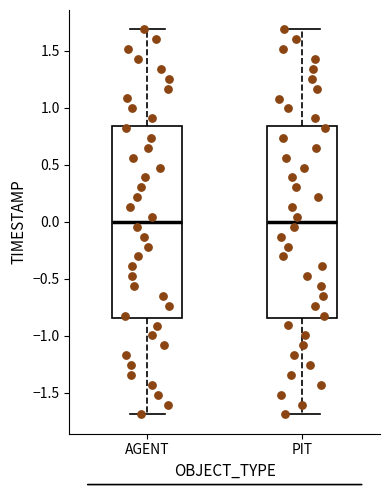

Reading left to right, read every box against the y-axis: the position of its median line, the range the box covers, and the ends of its whiskers. The values are not printed on the chart, so give them approximately, as read against the axis.

AGENT: median 0.00, box -0.85 to 0.85, whiskers -1.70 to 1.70
PIT: median 0.00, box -0.85 to 0.85, whiskers -1.70 to 1.70